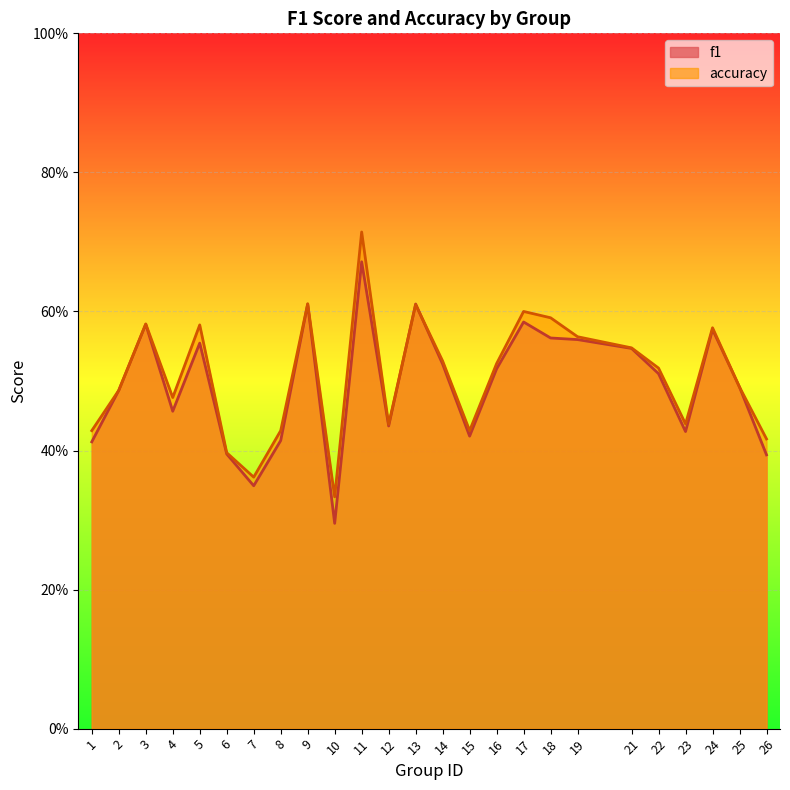

What is the greatest value displayed?

0.7